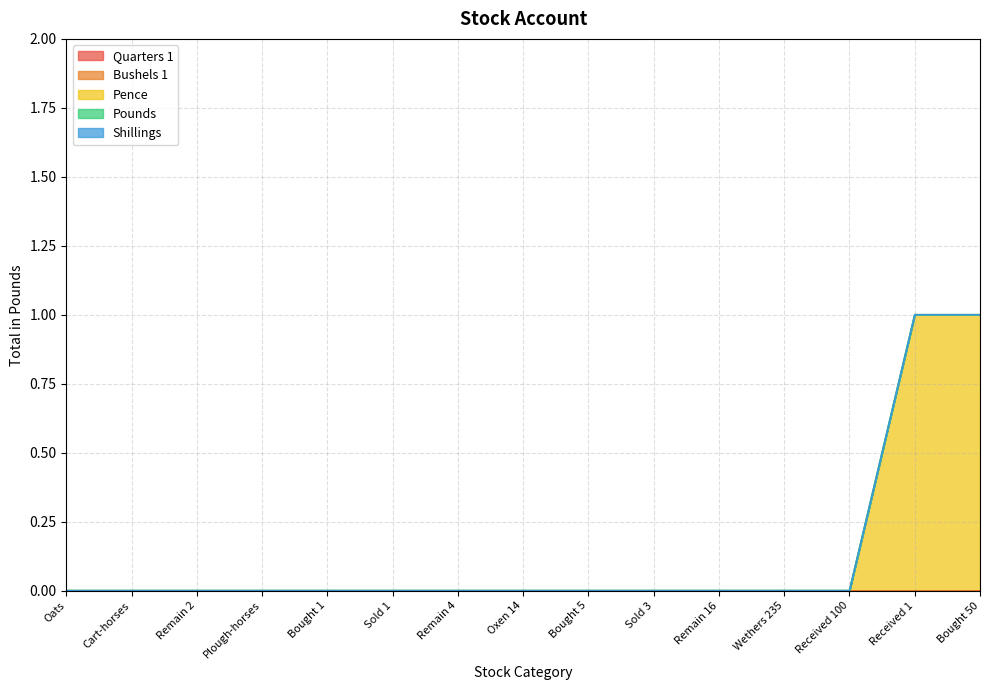

What is the label of the 1st point from the right?

Bought 50